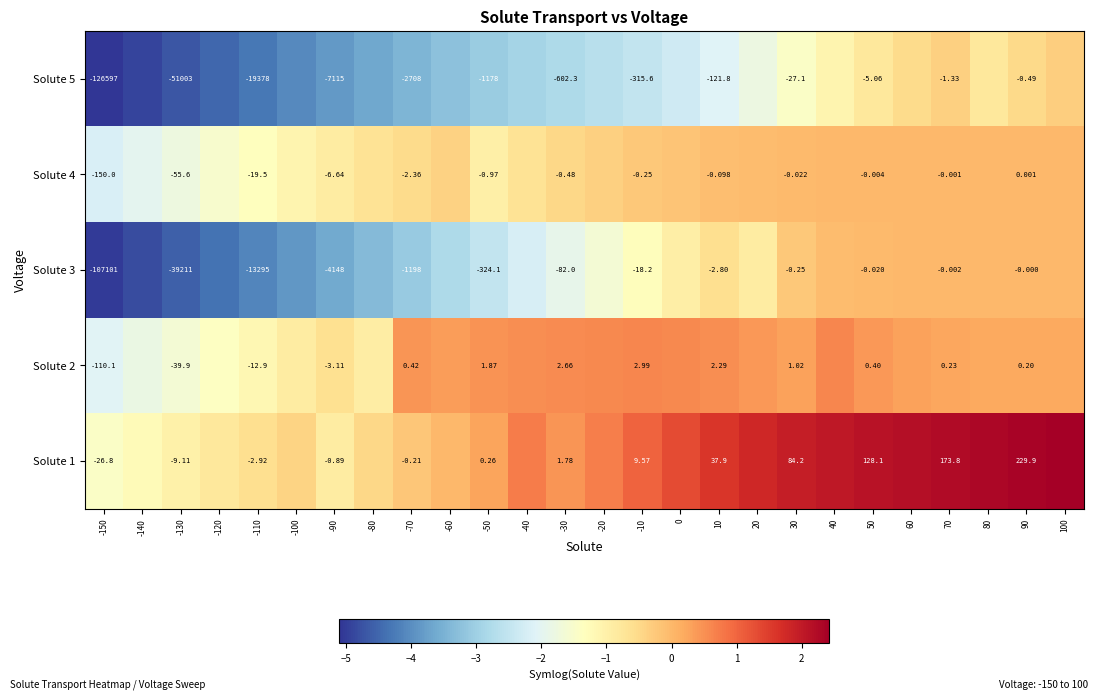

At which category is the sum across all series the highest?

100